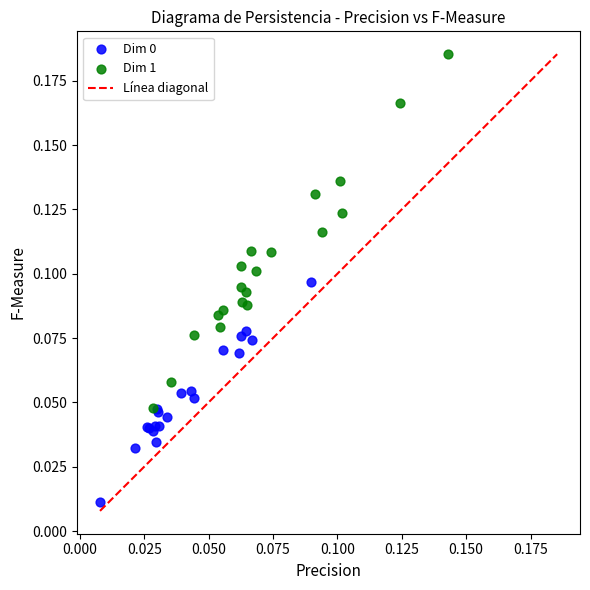

Which series has the largest Y range (max minus min)?

Dim 1